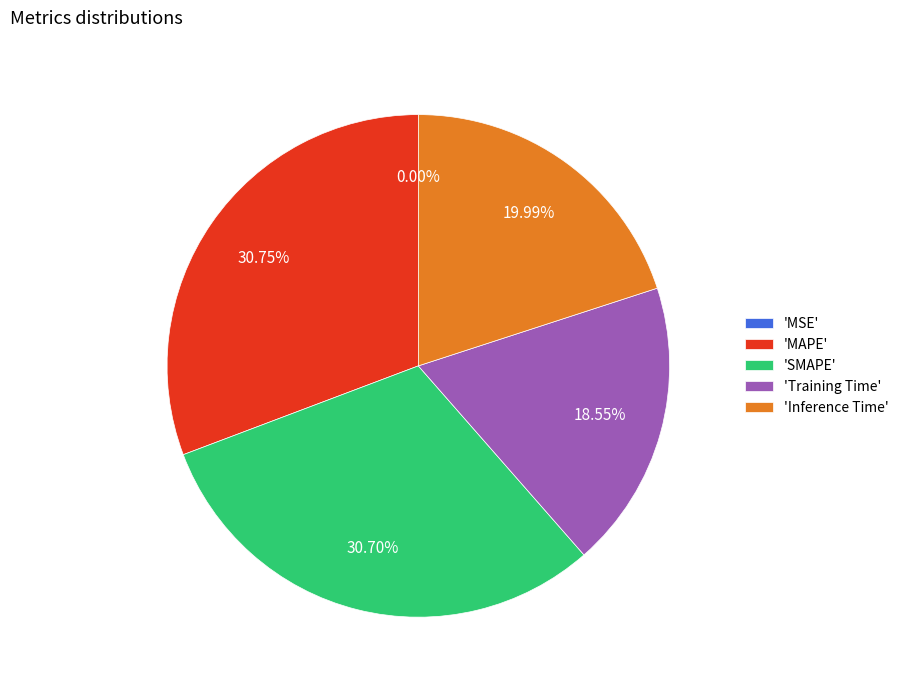

Between 'Training Time' and 'MAPE', which is larger?

'MAPE'